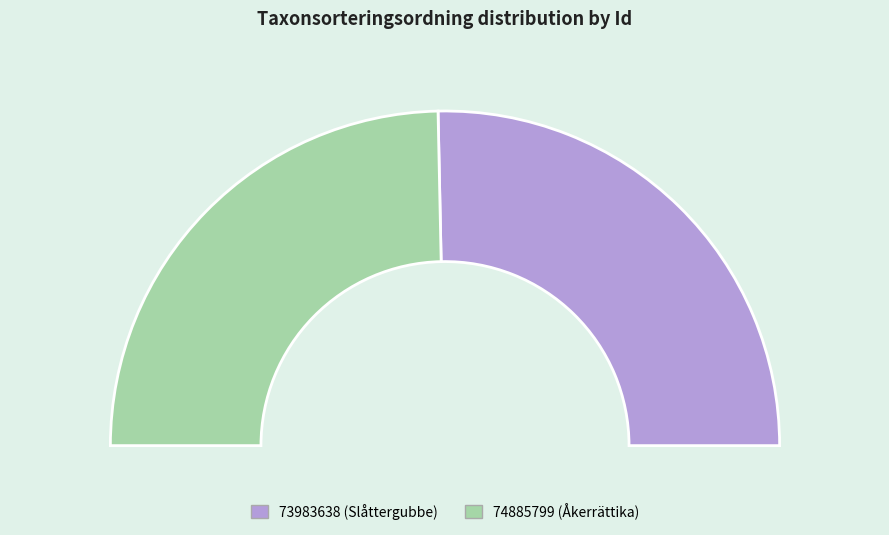

Which category has the biggest portion of the pie?

73983638